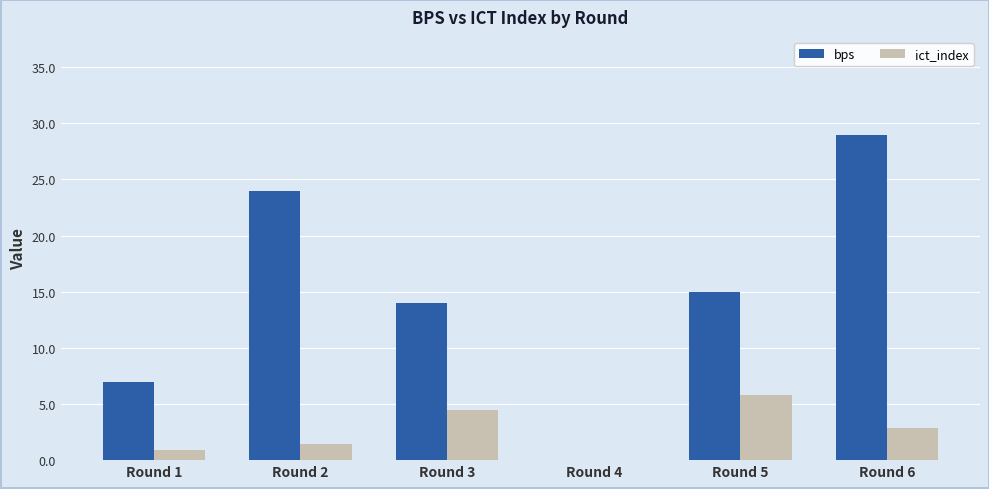

What is the sum of the ict_index values at Round 3 and Round 2?

5.9